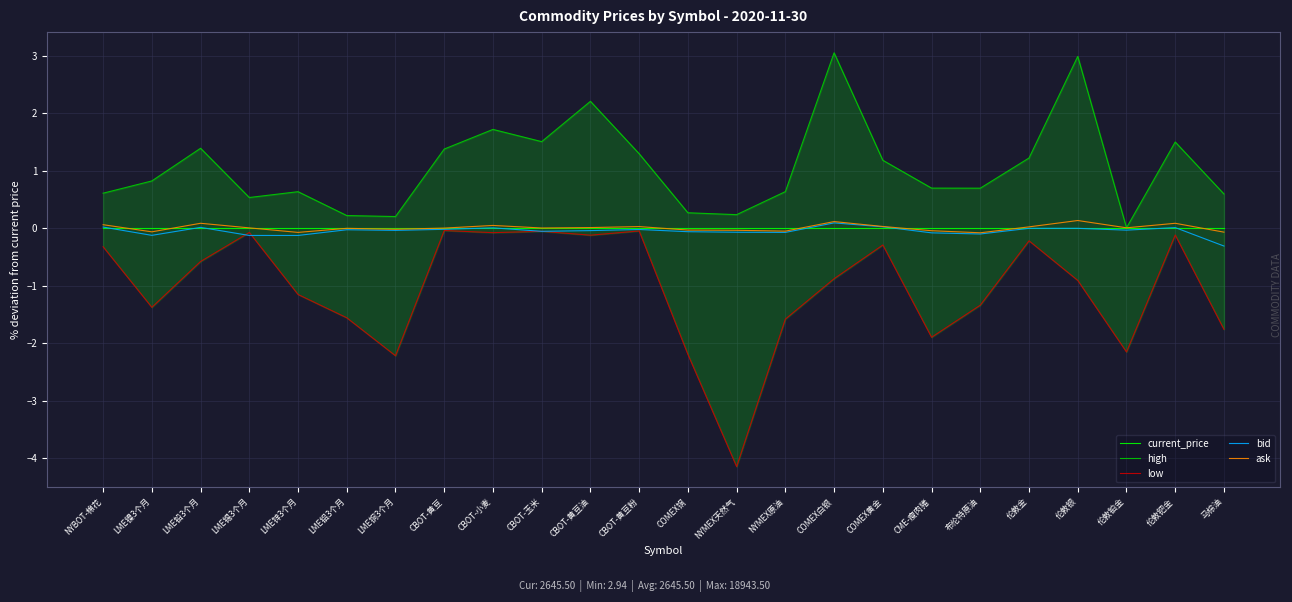

Reading right to left, extract all data points from this chart.

current_price: 马棕油=0.0	伦敦钯金=0.0	伦敦铂金=0.0	伦敦银=0.0	伦敦金=0.0	布伦特原油=0.0	CME-瘦肉猪=0.0	COMEX黄金=0.0	COMEX白银=0.0	NYMEX原油=0.0	NYMEX天然气=0.0	COMEX铜=0.0	CBOT-黄豆粉=0.0	CBOT-黄豆油=0.0	CBOT-玉米=0.0	CBOT-小麦=0.0	CBOT-黄豆=0.0	LME铜3个月=0.0	LME铝3个月=0.0	LME锌3个月=0.0	LME锡3个月=0.0	LME铅3个月=0.0	LME镍3个月=0.0	NYBOT-棉花=0.0
high: 马棕油=0.6	伦敦钯金=1.5	伦敦铂金=0.0	伦敦银=3.0	伦敦金=1.2	布伦特原油=0.7	CME-瘦肉猪=0.7	COMEX黄金=1.2	COMEX白银=3.1	NYMEX原油=0.6	NYMEX天然气=0.2	COMEX铜=0.3	CBOT-黄豆粉=1.3	CBOT-黄豆油=2.2	CBOT-玉米=1.5	CBOT-小麦=1.7	CBOT-黄豆=1.4	LME铜3个月=0.2	LME铝3个月=0.2	LME锌3个月=0.6	LME锡3个月=0.5	LME铅3个月=1.4	LME镍3个月=0.8	NYBOT-棉花=0.6
low: 马棕油=-1.8	伦敦钯金=-0.1	伦敦铂金=-2.1	伦敦银=-0.9	伦敦金=-0.2	布伦特原油=-1.3	CME-瘦肉猪=-1.9	COMEX黄金=-0.3	COMEX白银=-0.9	NYMEX原油=-1.6	NYMEX天然气=-4.1	COMEX铜=-2.2	CBOT-黄豆粉=-0.0	CBOT-黄豆油=-0.1	CBOT-玉米=-0.1	CBOT-小麦=-0.1	CBOT-黄豆=-0.0	LME铜3个月=-2.2	LME铝3个月=-1.6	LME锌3个月=-1.2	LME锡3个月=-0.1	LME铅3个月=-0.6	LME镍3个月=-1.4	NYBOT-棉花=-0.3
bid: 马棕油=-0.3	伦敦钯金=0.0	伦敦铂金=-0.0	伦敦银=0.0	伦敦金=0.0	布伦特原油=-0.1	CME-瘦肉猪=-0.1	COMEX黄金=0.0	COMEX白银=0.1	NYMEX原油=-0.1	NYMEX天然气=-0.1	COMEX铜=-0.1	CBOT-黄豆粉=-0.0	CBOT-黄豆油=-0.0	CBOT-玉米=-0.1	CBOT-小麦=0.0	CBOT-黄豆=-0.0	LME铜3个月=-0.0	LME铝3个月=-0.0	LME锌3个月=-0.1	LME锡3个月=-0.1	LME铅3个月=0.0	LME镍3个月=-0.1	NYBOT-棉花=0.0
ask: 马棕油=-0.1	伦敦钯金=0.1	伦敦铂金=0.0	伦敦银=0.1	伦敦金=0.0	布伦特原油=-0.1	CME-瘦肉猪=-0.0	COMEX黄金=0.0	COMEX白银=0.1	NYMEX原油=-0.0	NYMEX天然气=-0.0	COMEX铜=-0.0	CBOT-黄豆粉=0.0	CBOT-黄豆油=0.0	CBOT-玉米=0.0	CBOT-小麦=0.1	CBOT-黄豆=0.0	LME铜3个月=-0.0	LME铝3个月=0.0	LME锌3个月=-0.1	LME锡3个月=0.0	LME铅3个月=0.1	LME镍3个月=-0.1	NYBOT-棉花=0.1